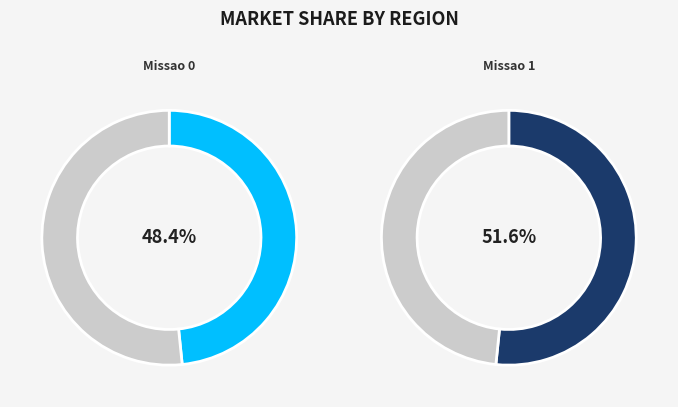

To the nearest percent, what is the average slice percentage?

50%